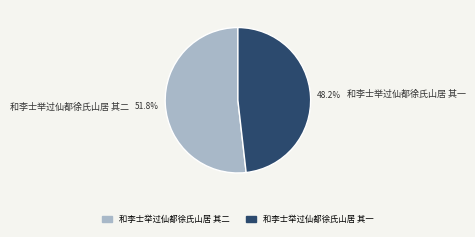

To the nearest percent, what is the difference between the 和李士举过仙都徐氏山居 其一 and 和李士举过仙都徐氏山居 其二 slice percentages?

4%